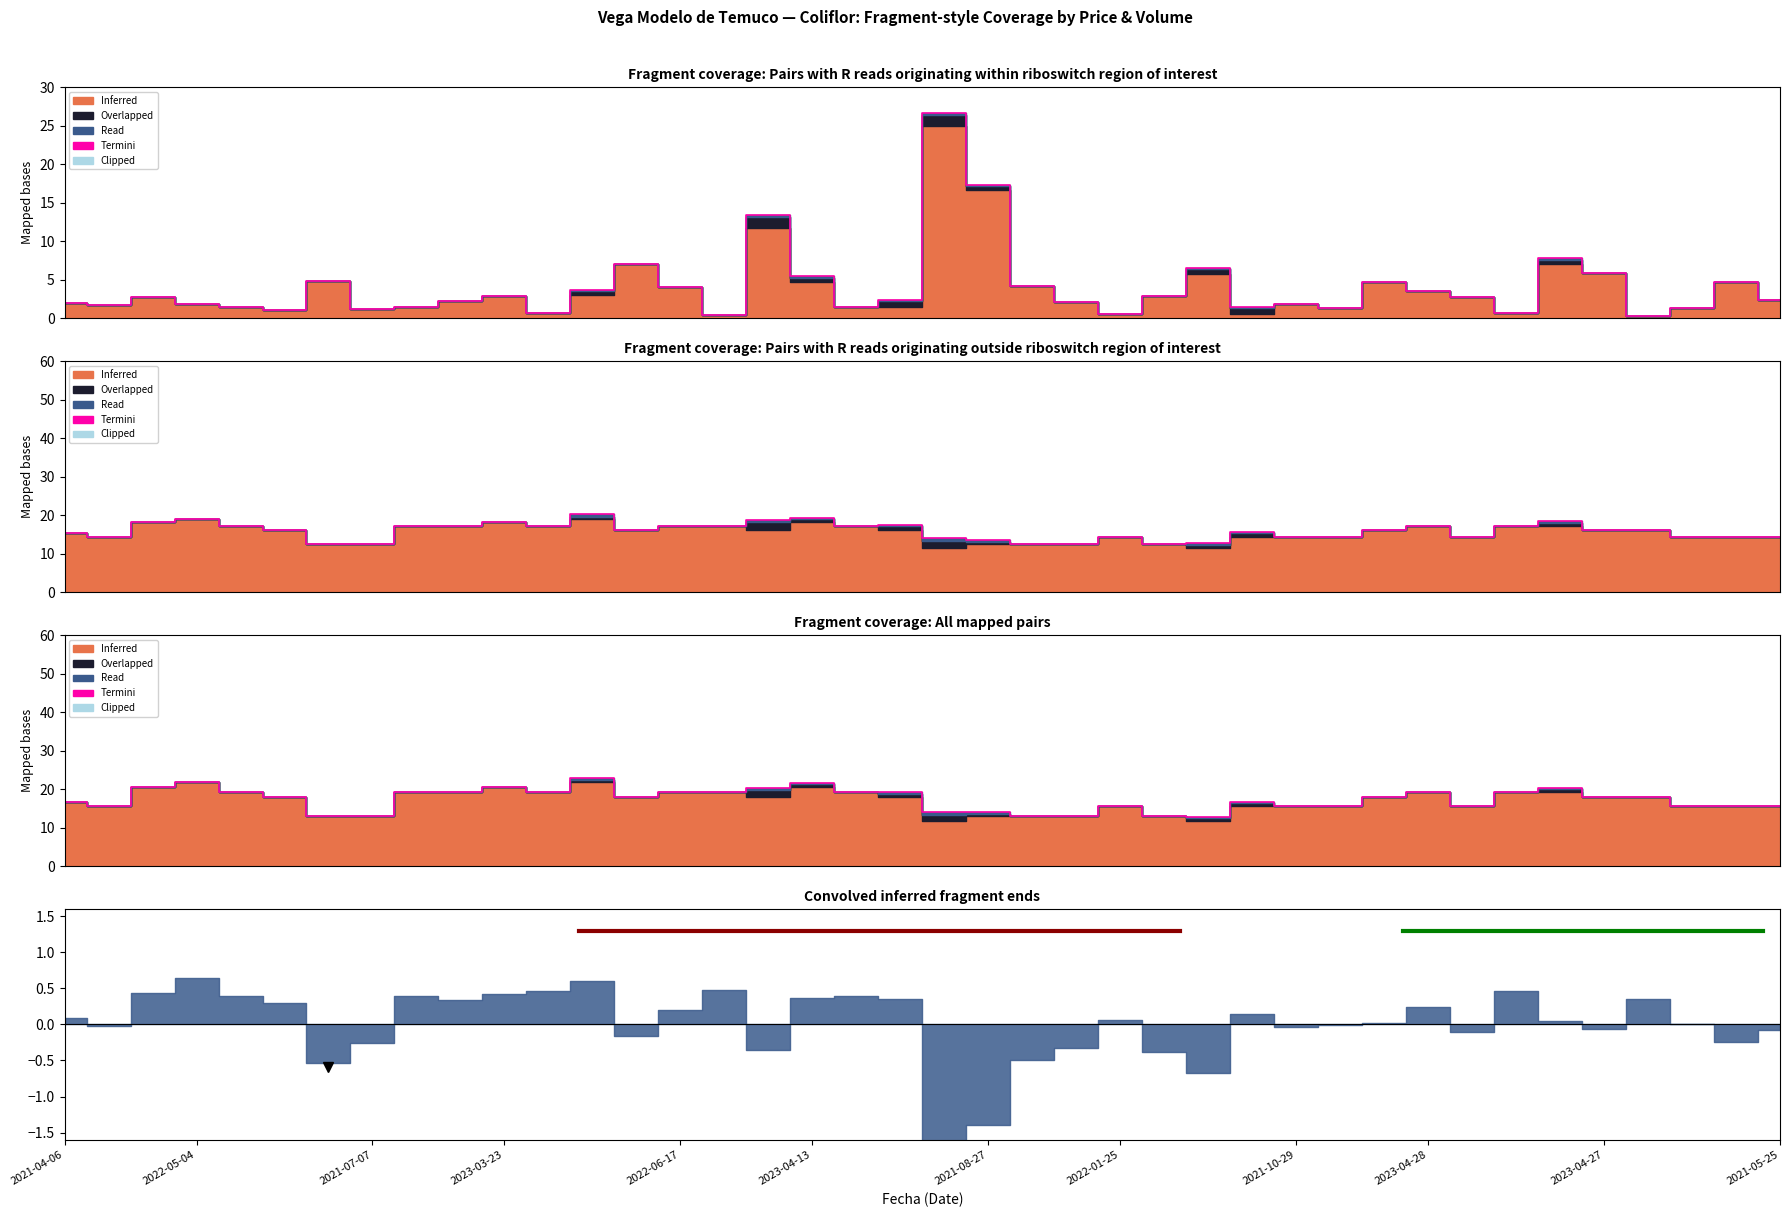

What is the difference between the maximum and second lowest values?

9.7